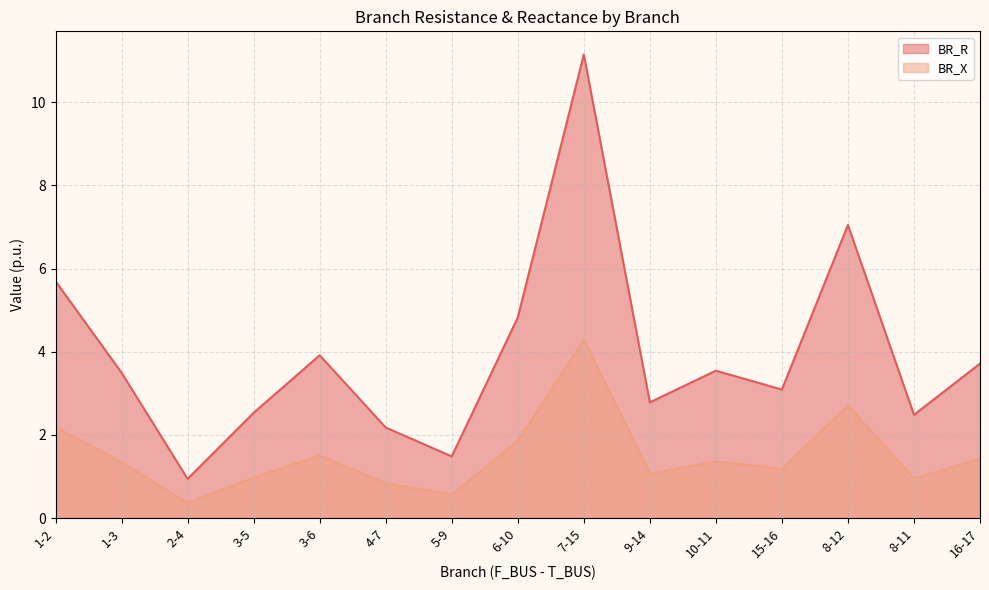

Which series changed the most between 5-9 and 9-14?

BR_R